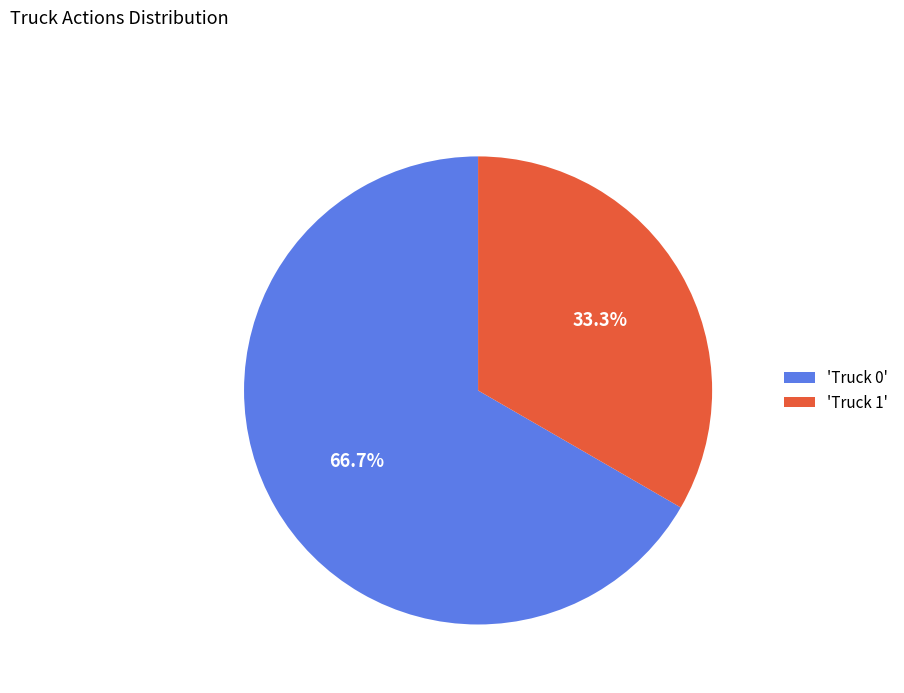

Which slice is the smallest?

'Truck 1'